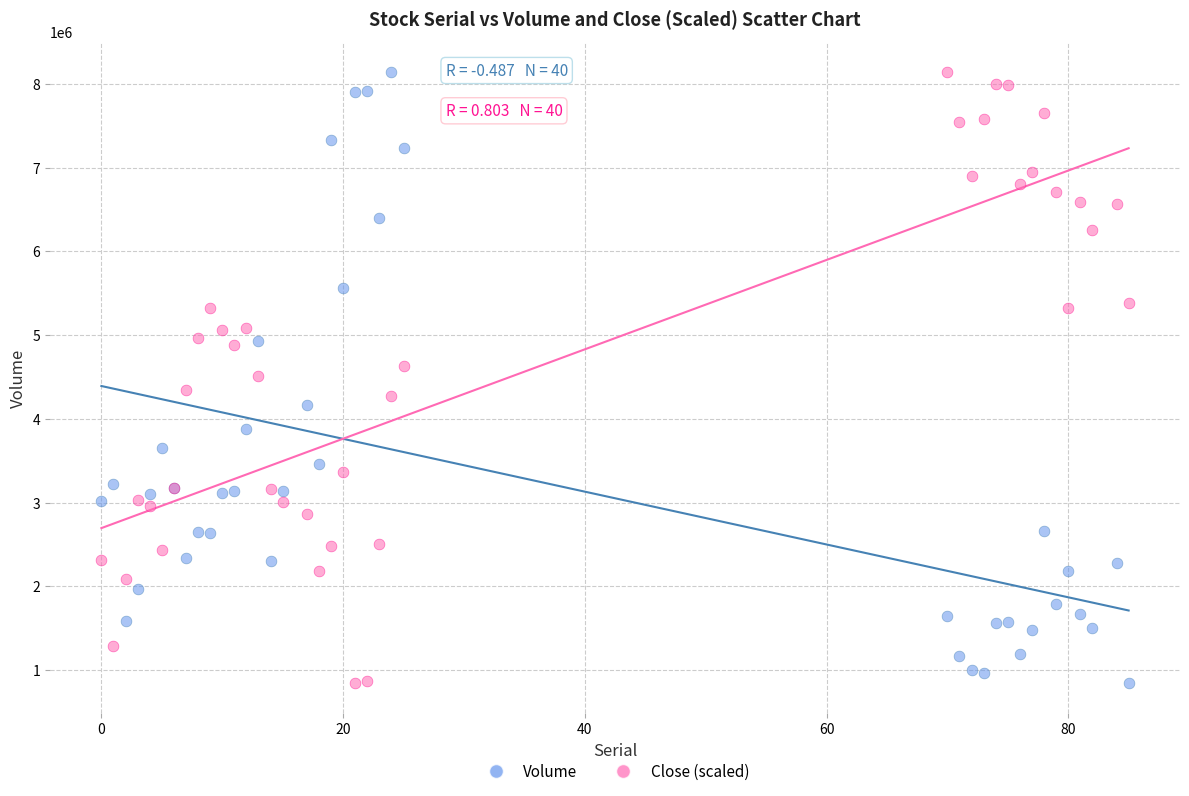

What is the X range (max minus min) for the scatter plot?

85.0